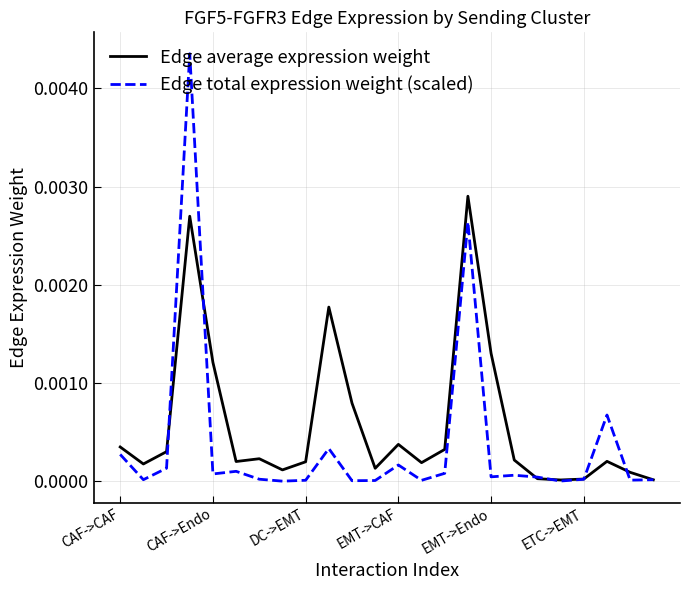

List the series in order of their peak value, highest first.

Edge total expression weight (scaled), Edge average expression weight